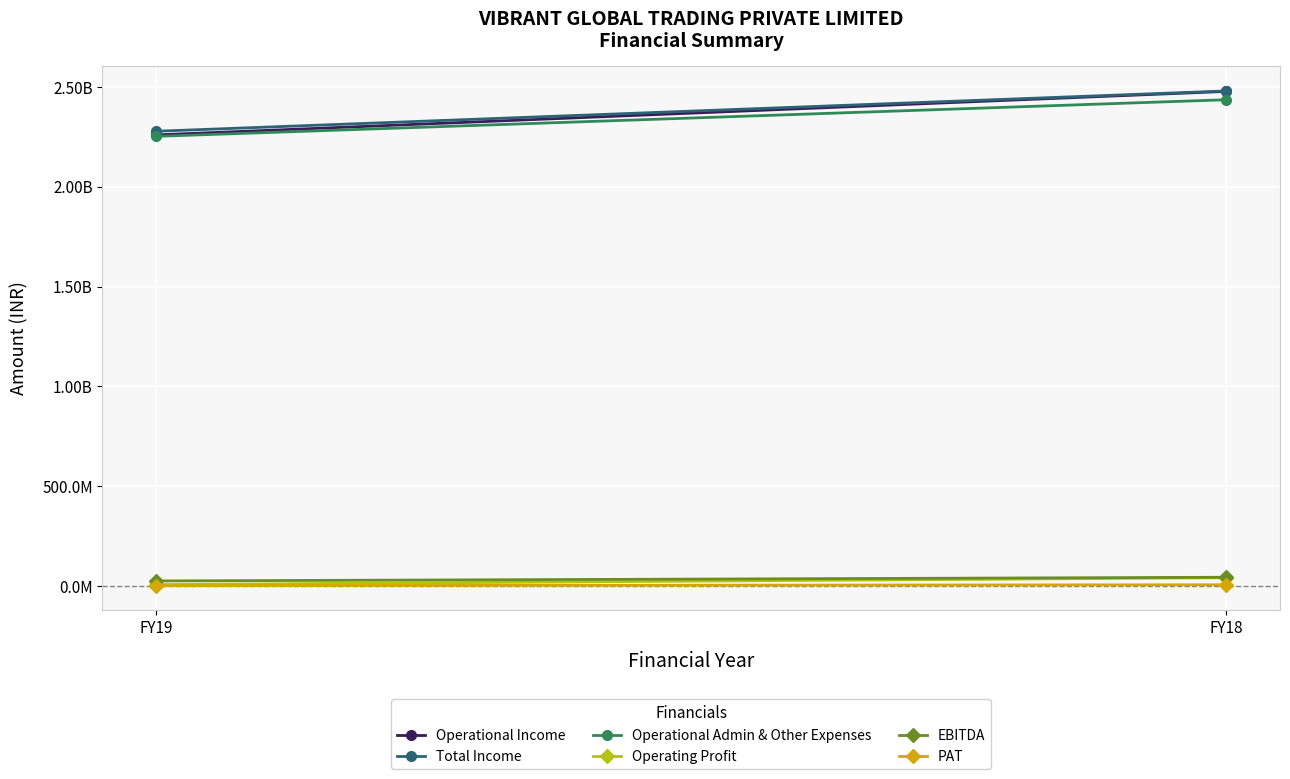

What is the difference between the Operating Profit values at FY18 and FY19?

34466179